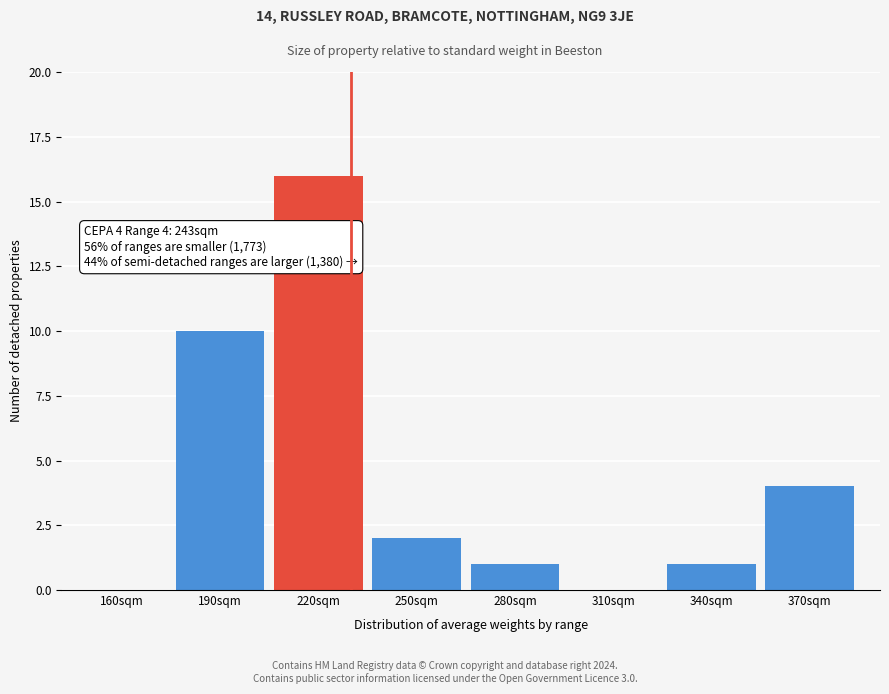

Reading right to left, extract all data points from this chart.

370sqm=4	340sqm=1	310sqm=0	280sqm=1	250sqm=2	220sqm=16	190sqm=10	160sqm=0